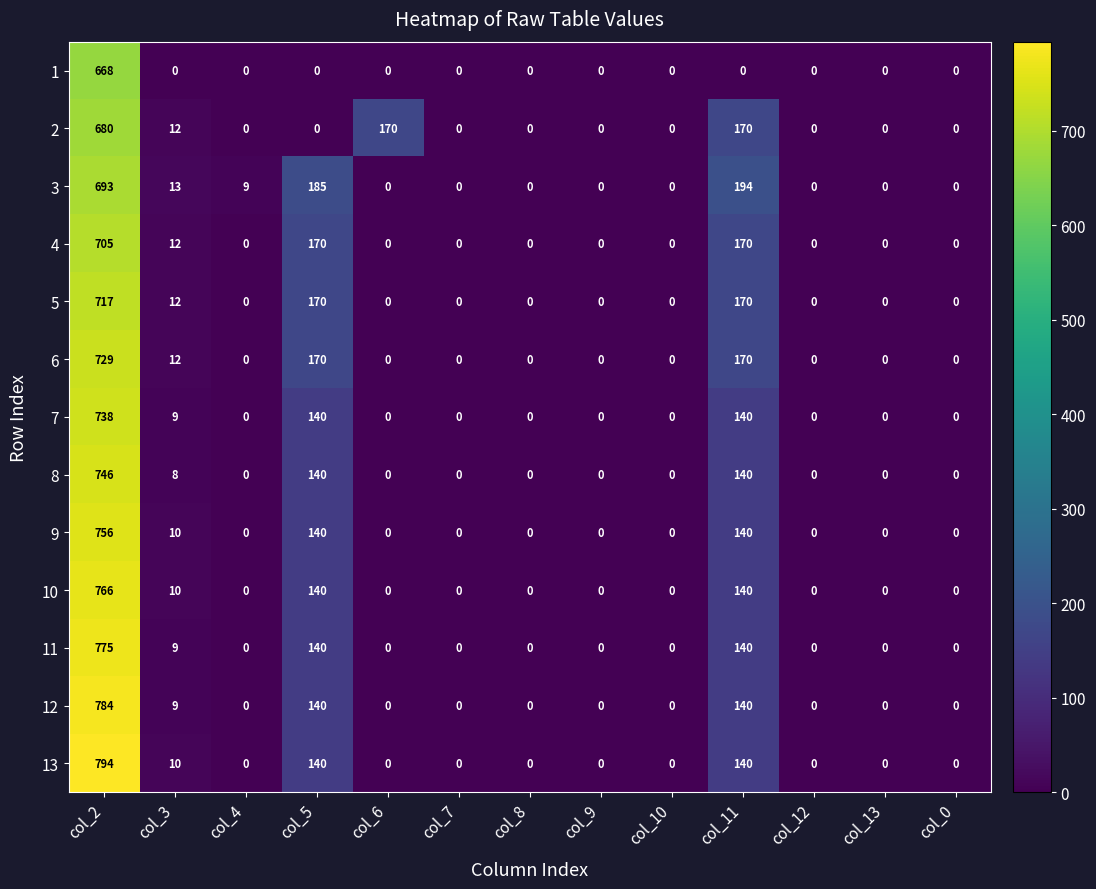

What is the sum of all 9 values?

1046